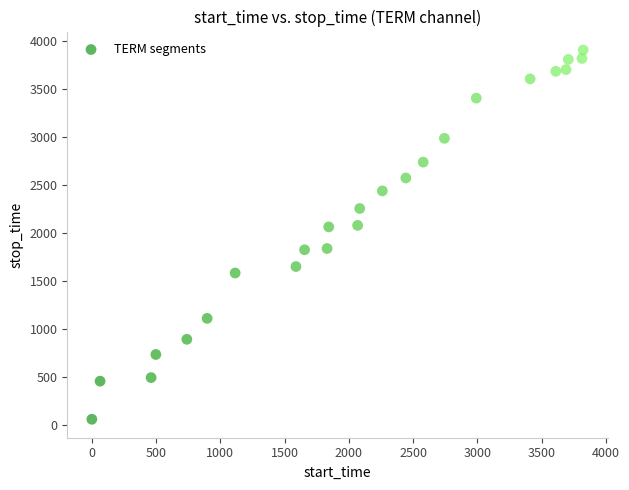

What is the range of X values (max minus min)?

3823